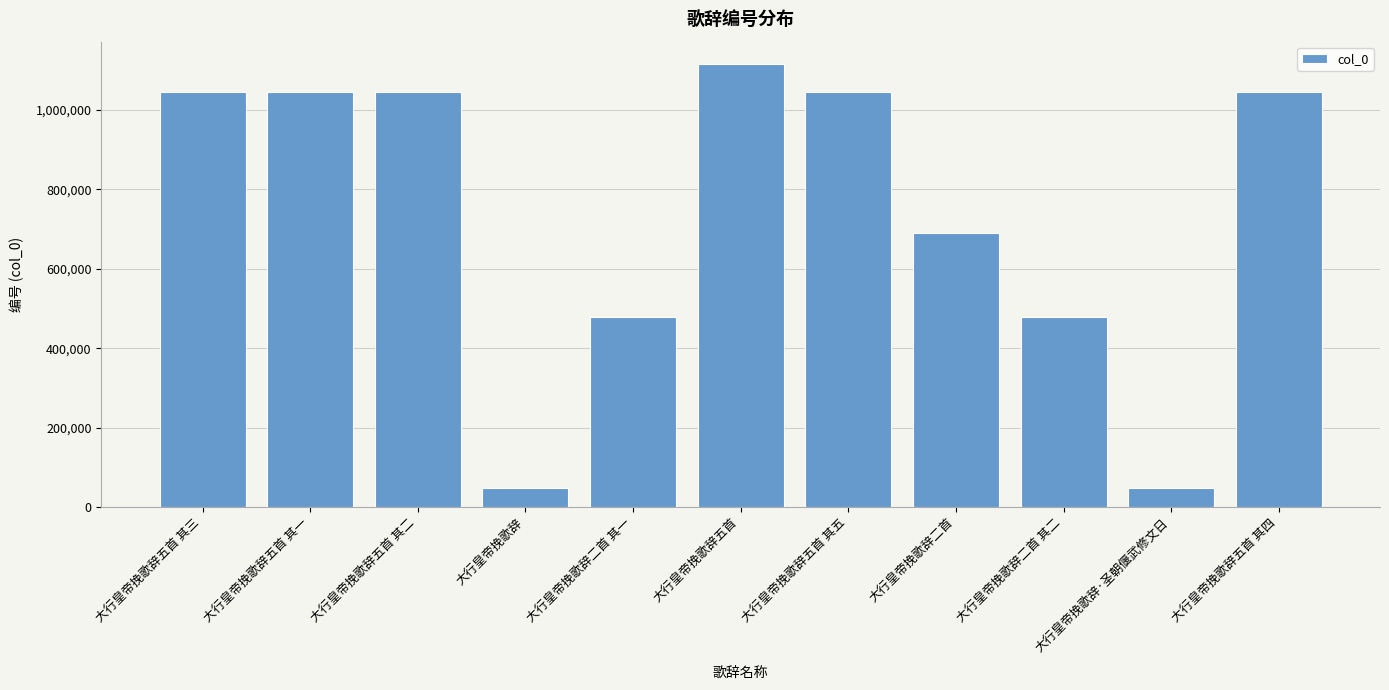

The chart shows a value of 774295 at 大行皇帝挽歌辞二首 其二. True or false?

False